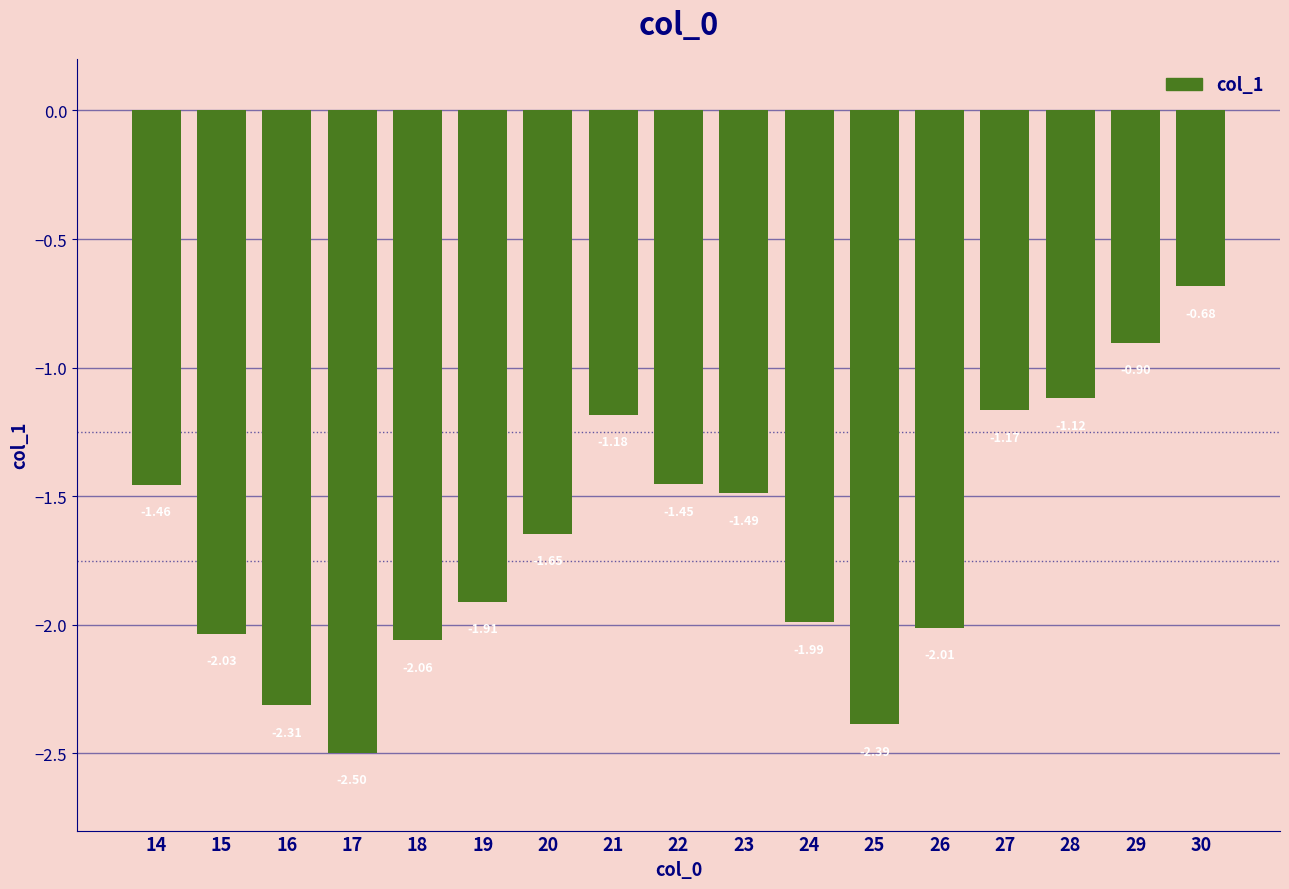

List the labels in order of value, smallest first.

17, 25, 16, 18, 15, 26, 24, 19, 20, 23, 14, 22, 21, 27, 28, 29, 30